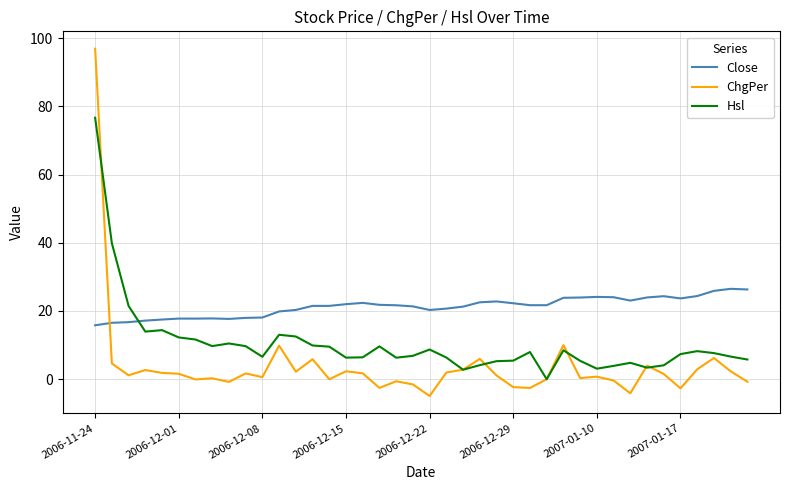

Which series has the largest range (max minus min)?

ChgPer